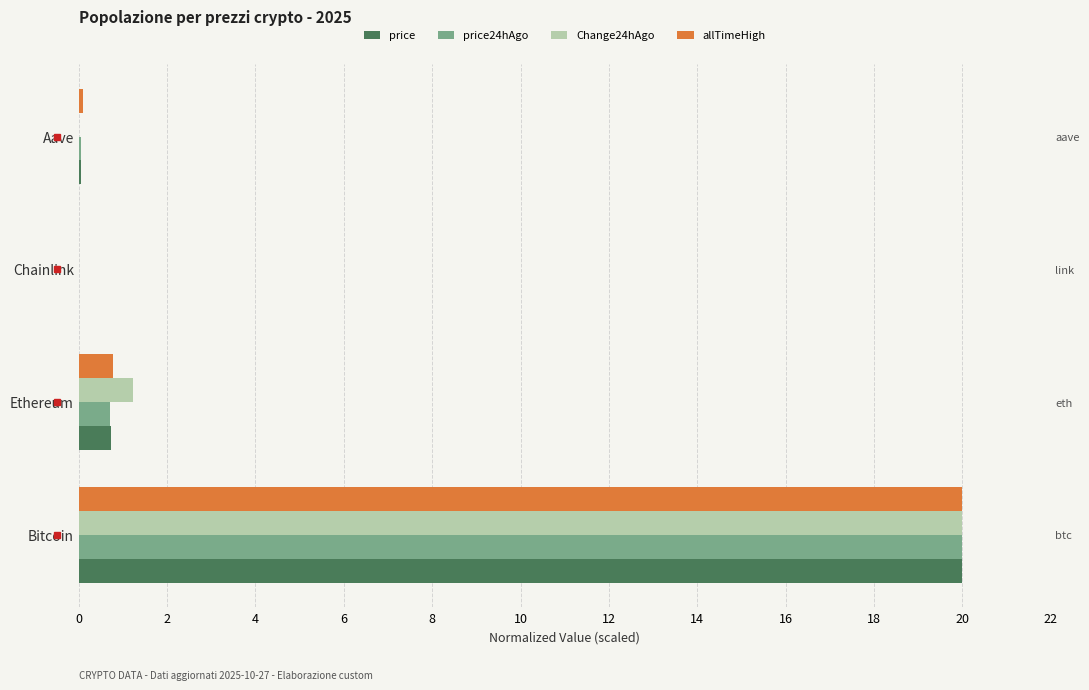

What is the value of the price24hAgo bar at the 2nd from the left?

0.7